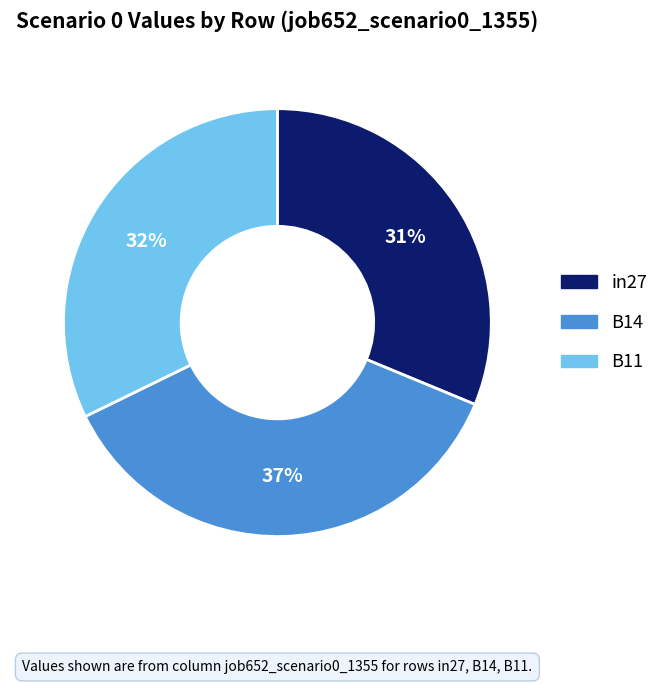

How many segments does this pie chart have?

3